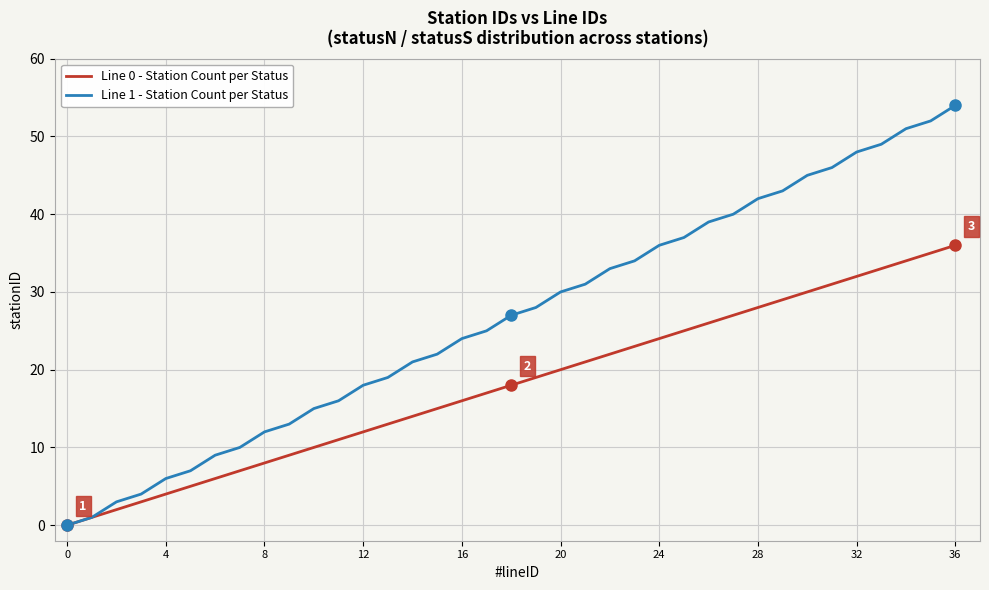

Which series has the largest total across all categories?

Line 1 - Station Count per Status